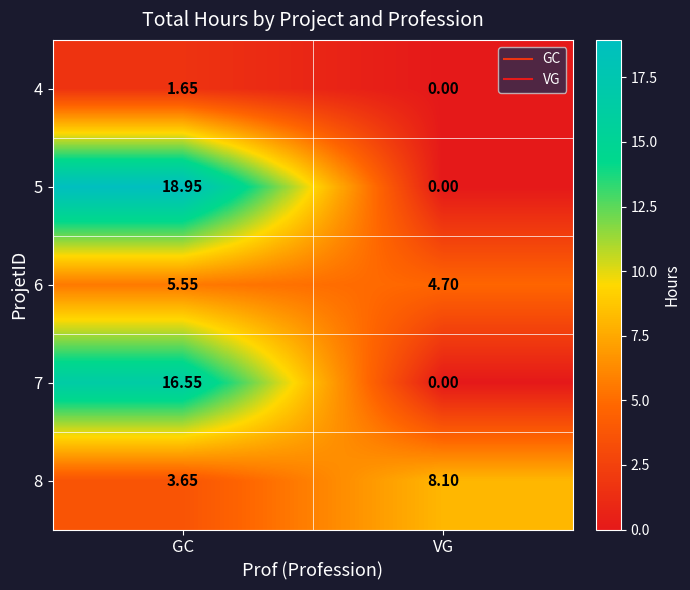

Which series has the largest range (max minus min)?

5